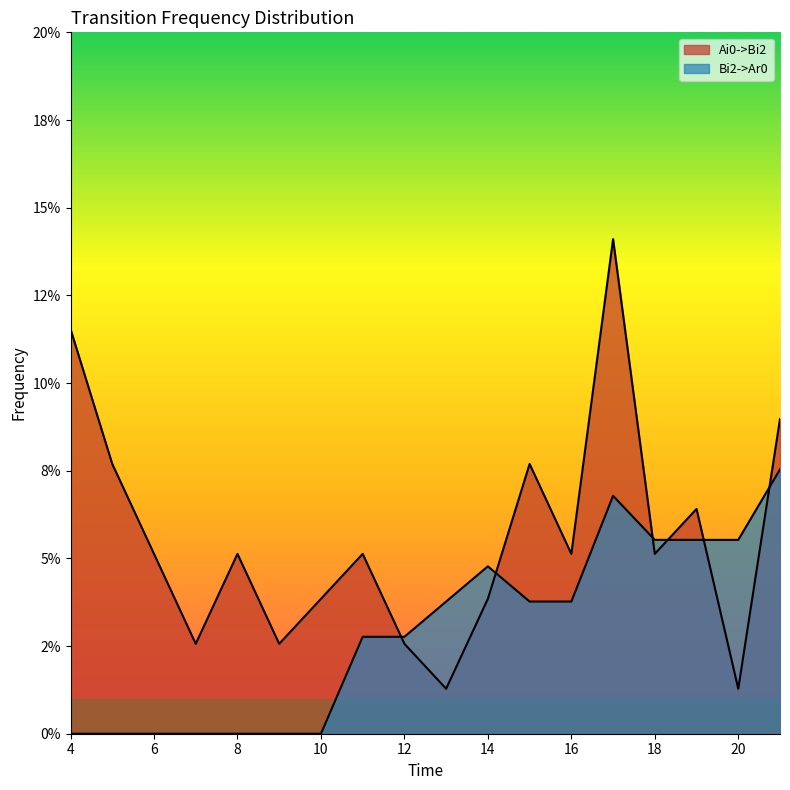

List the series in order of their peak value, lowest first.

Bi2->Ar0, Ai0->Bi2